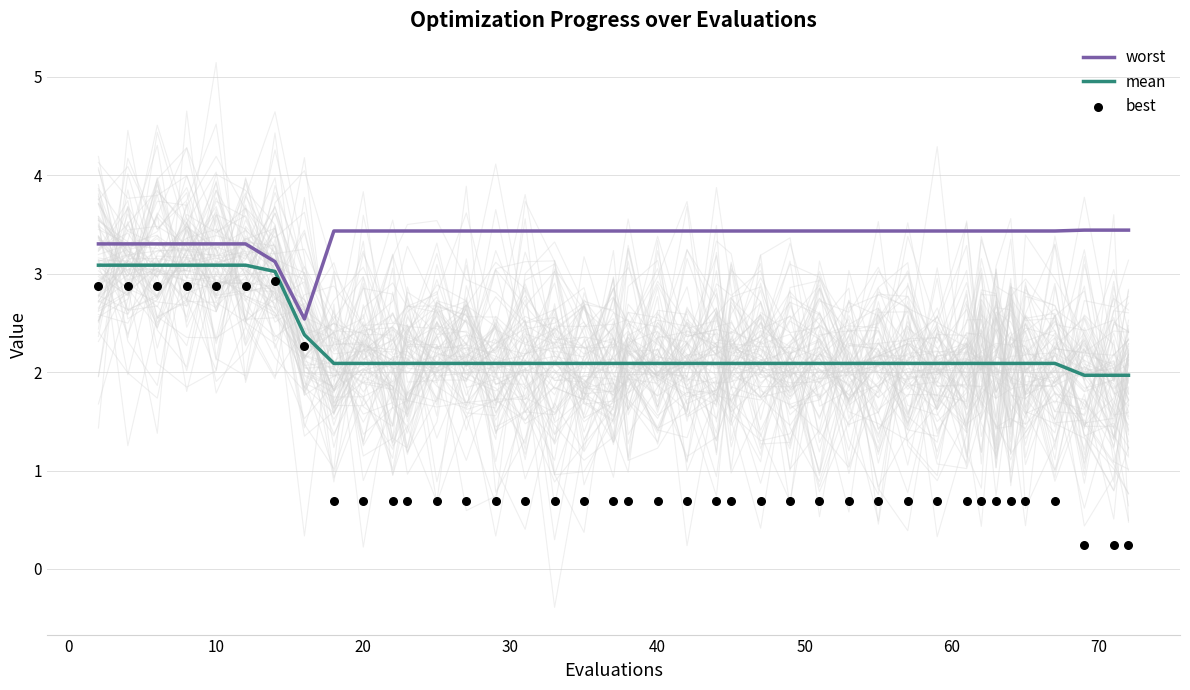

Which series reaches the maximum Y coordinate?

worst